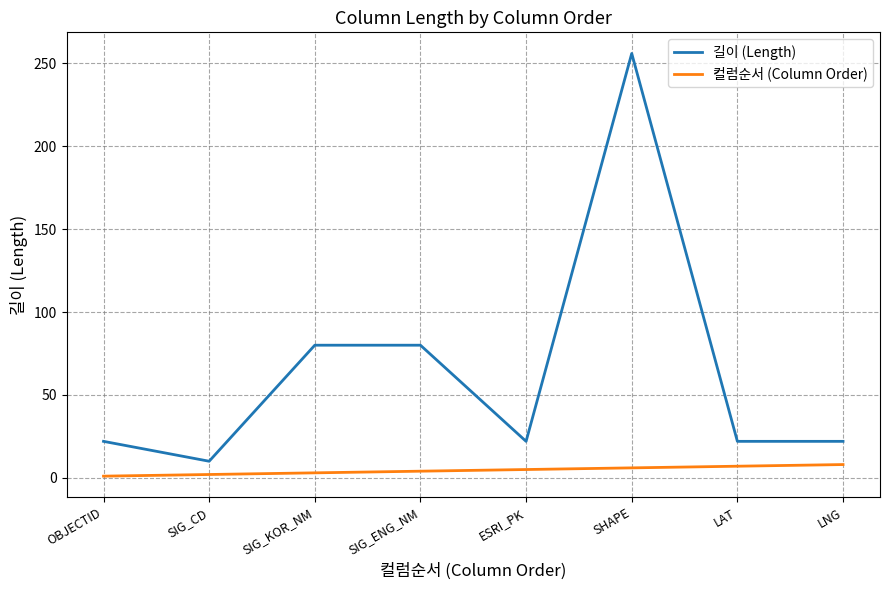

Which series has the largest range (max minus min)?

길이 (Length)